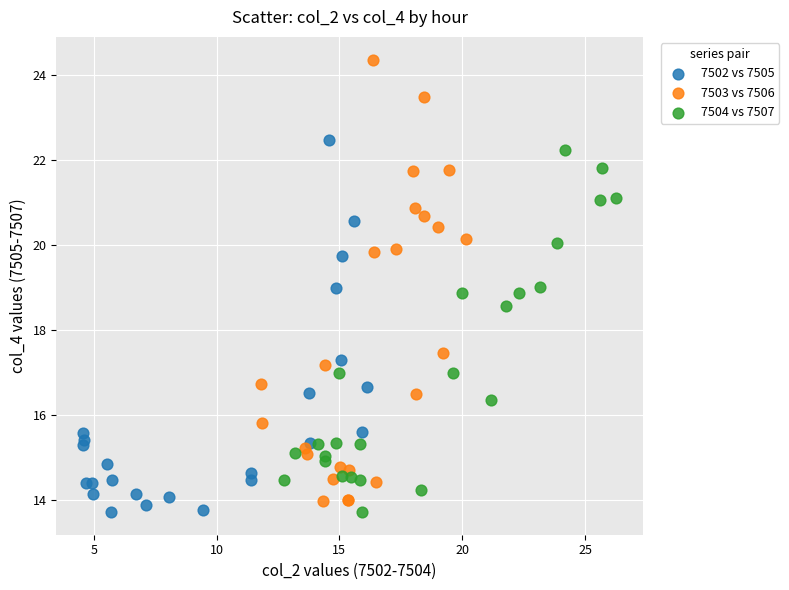

Which series reaches the maximum Y coordinate?

7503 vs 7506